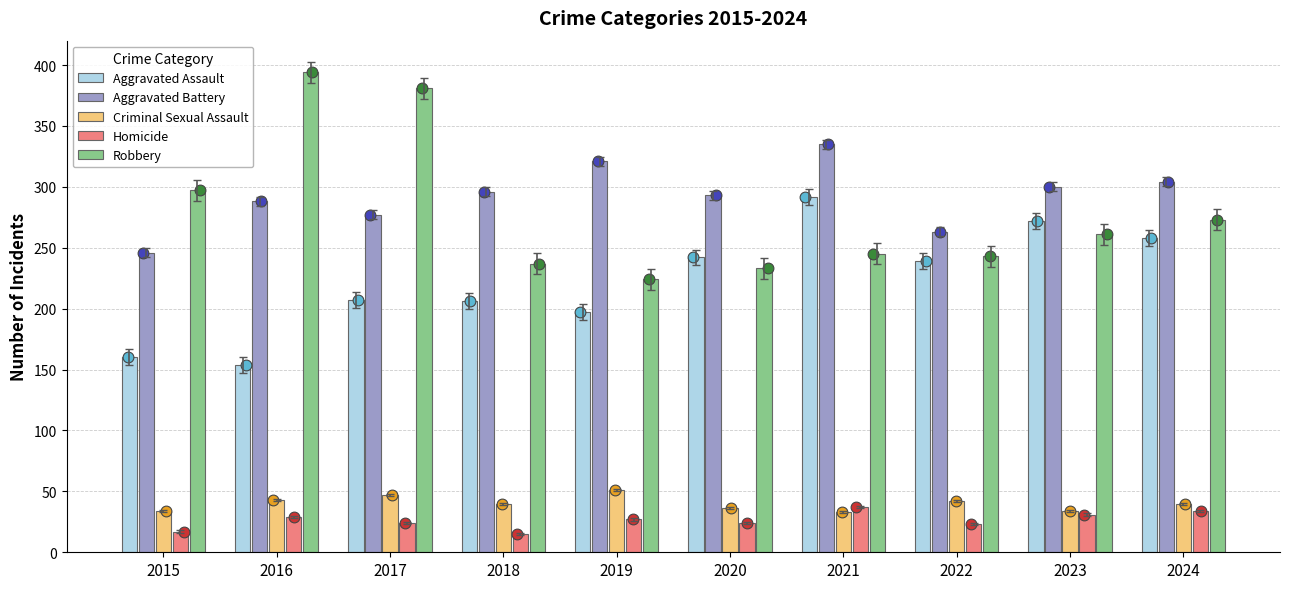

Which series has the largest total across all categories?

Aggravated Battery